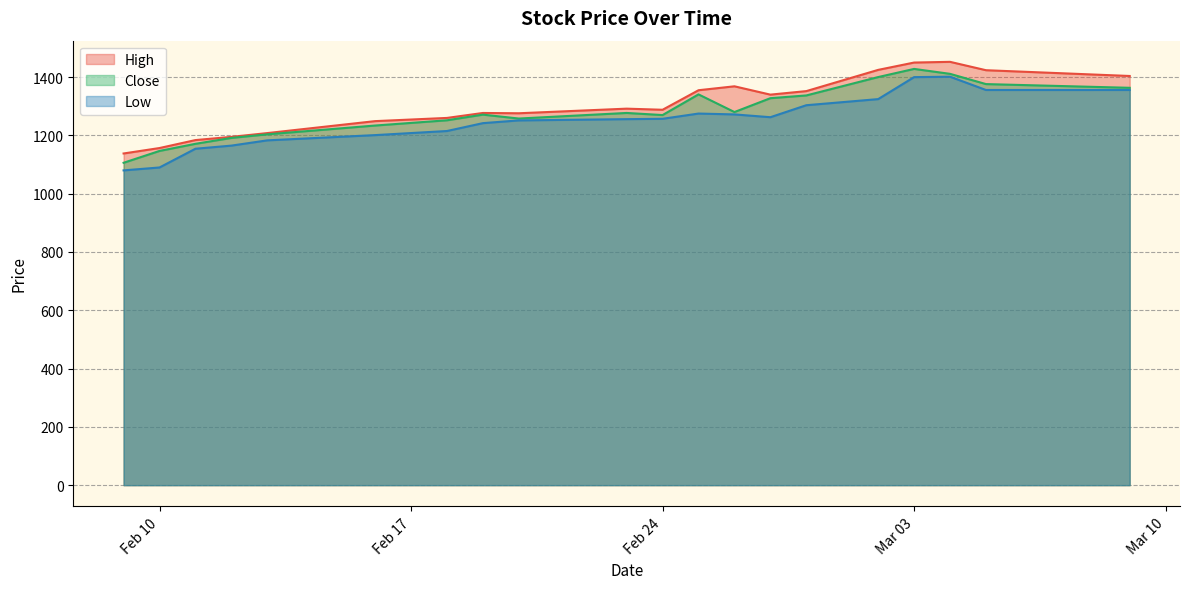

Reading left to right, transcribe all the data shown in this chart.

High: 1138.0	1156.7	1184.0	1195.0	1208.0	1249.0	1260.0	1277.0	1276.0	1291.8	1288.0	1355.0	1368.5	1339.9	1352.0	1424.8	1450.0	1452.5	1423.7	1403.9
Close: 1106.1	1146.8	1171.2	1191.4	1203.7	1233.9	1251.9	1271.3	1257.9	1277.0	1269.8	1340.8	1280.2	1327.7	1337.2	1400.2	1428.2	1411.2	1376.1	1363.3
Low: 1080.0	1090.0	1154.3	1165.0	1183.0	1201.0	1215.1	1242.1	1251.5	1255.8	1257.0	1275.0	1272.0	1262.5	1303.6	1324.5	1400.0	1401.4	1355.8	1355.9